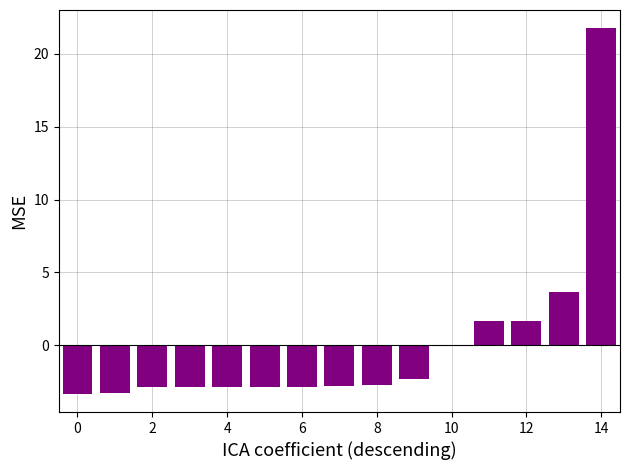

What is the maximum value shown in the chart?

21.8